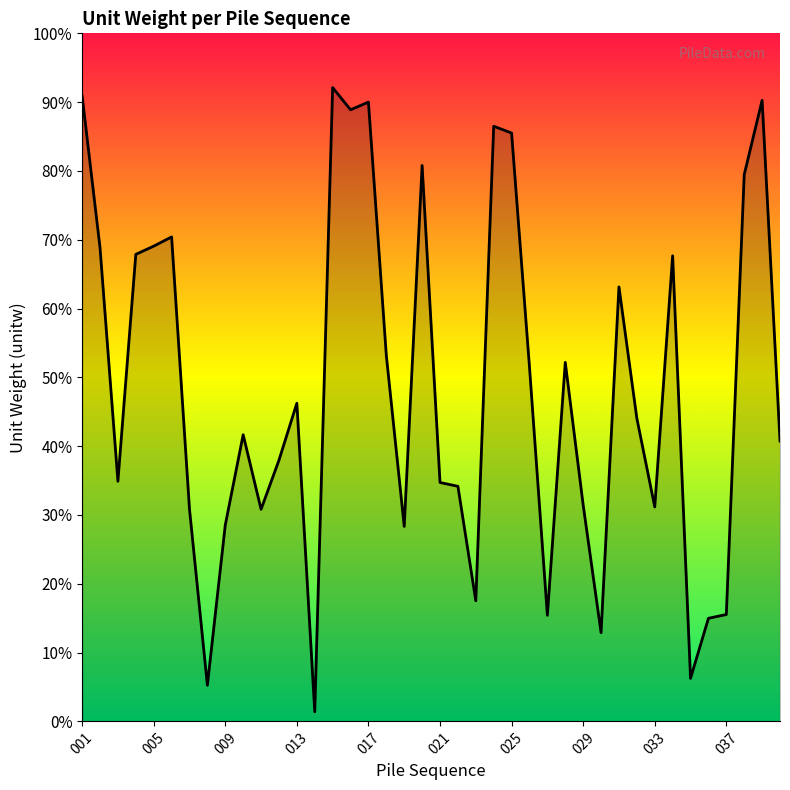

Does the chart have visible grid lines?

No